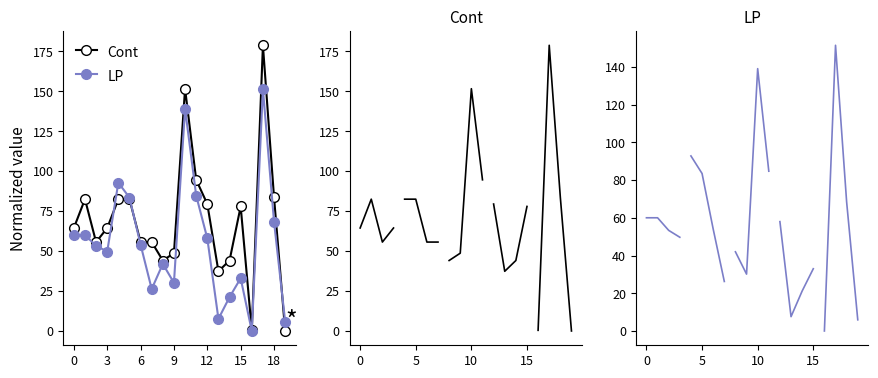

What is the average value of the LP series?

55.8